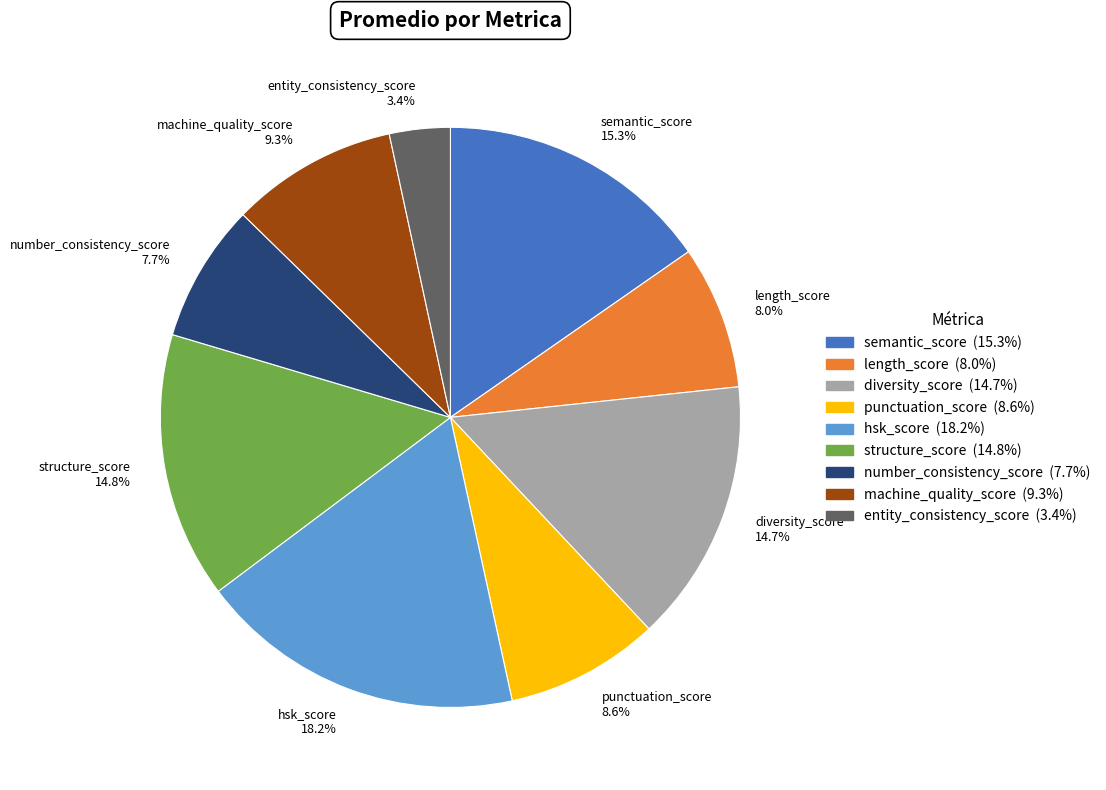

Does hsk_score represent more than half of the total?

No